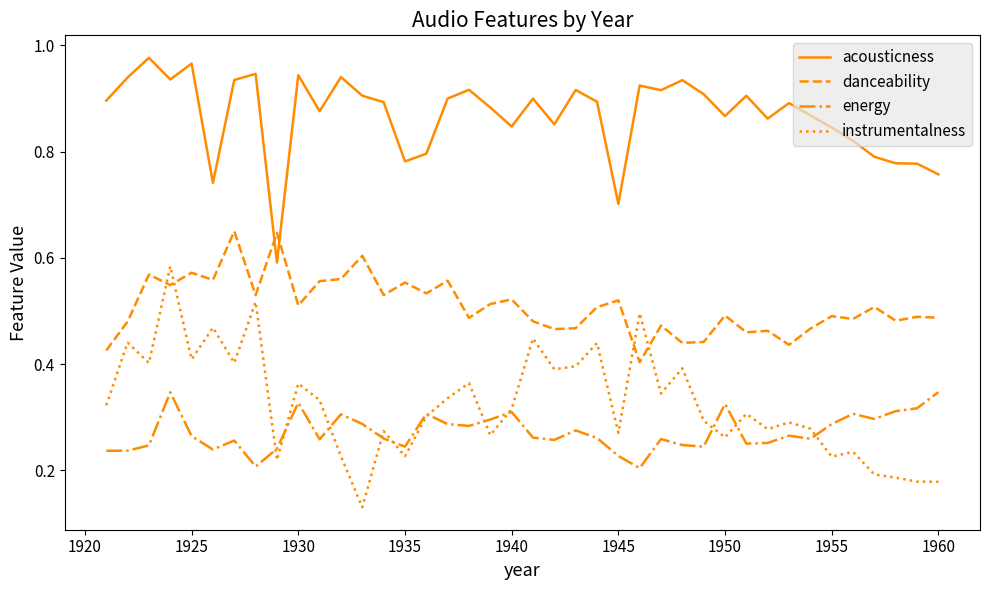

Which series has the largest total across all categories?

acousticness